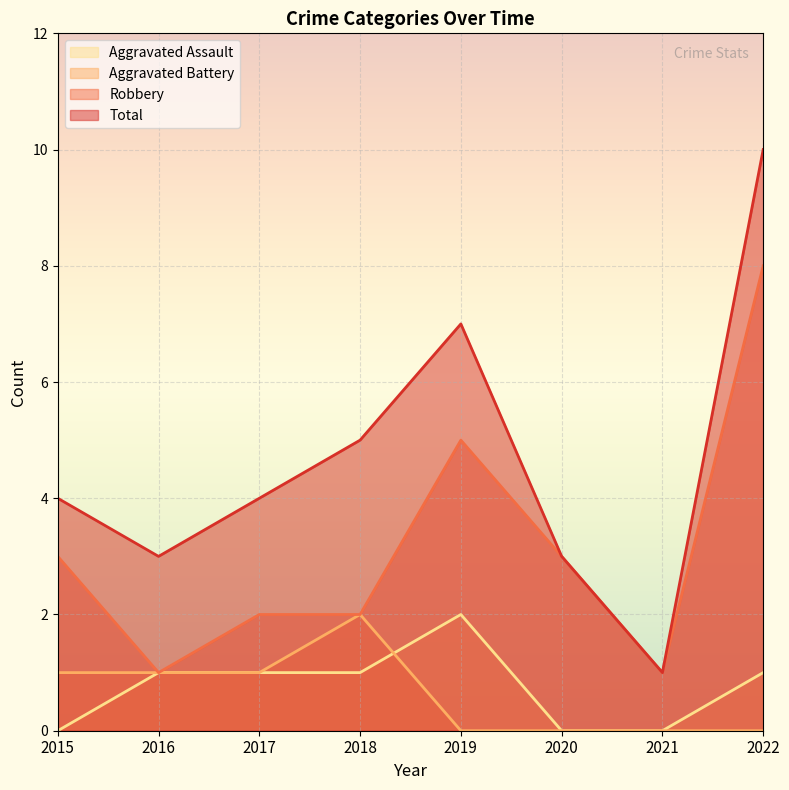

At which label is Robbery closest to 4?

2015